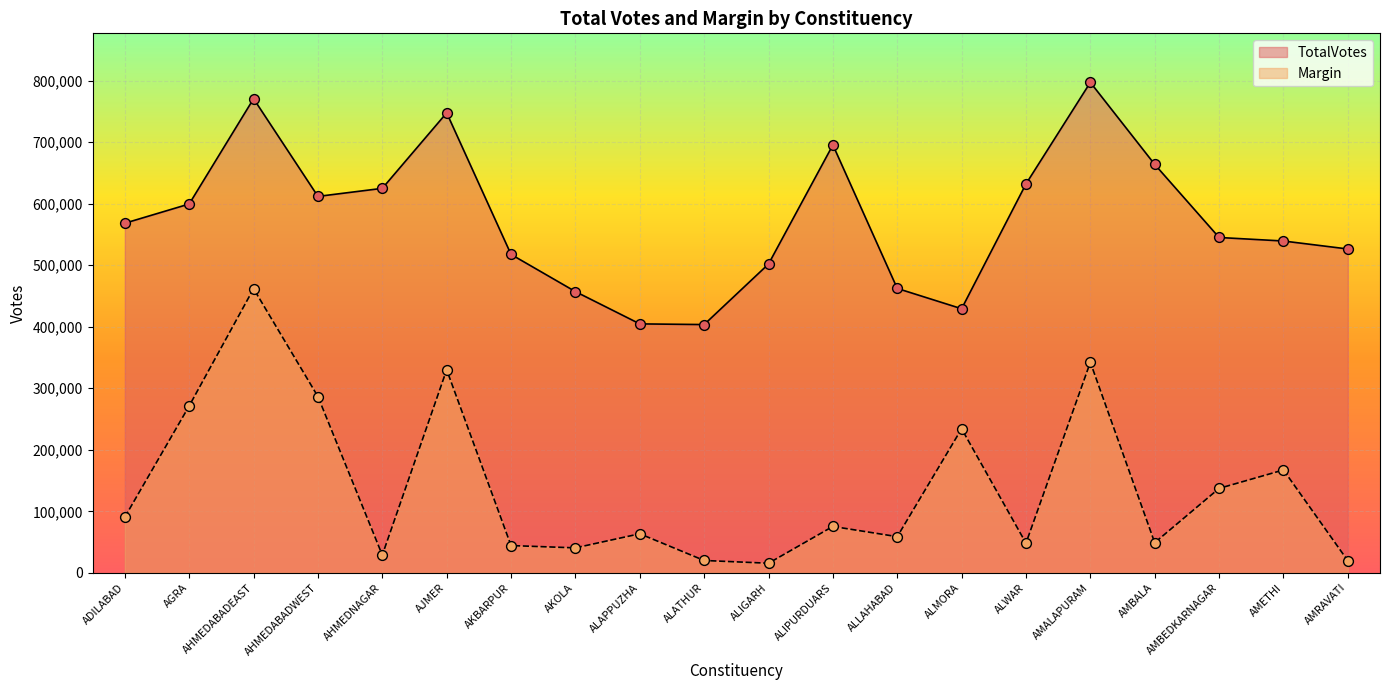

What are all the series names shown in the legend?

TotalVotes, Margin